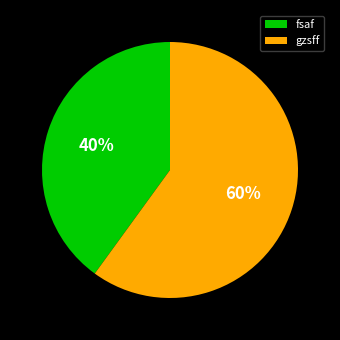

Approximately how many times larger is the value at fsaf compared to gzsff?

0.7